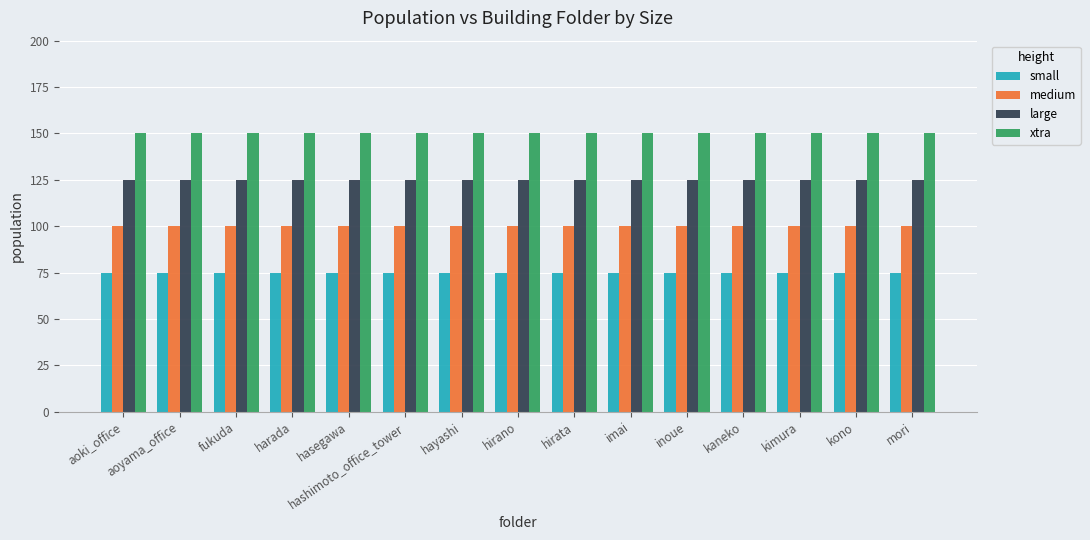

What is the average value of the small series?

75